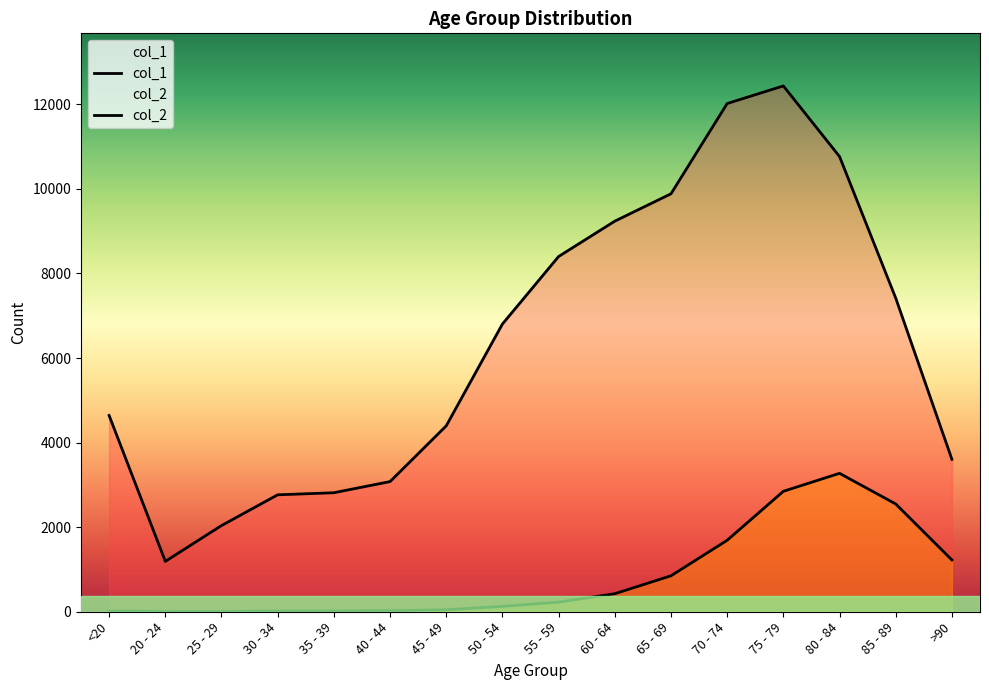

Where is col_2 nearest to the value 1638?

70 - 74